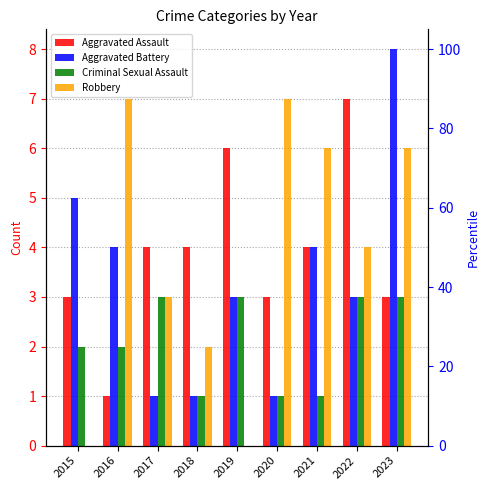

What is the average value of the Criminal Sexual Assault series?

2